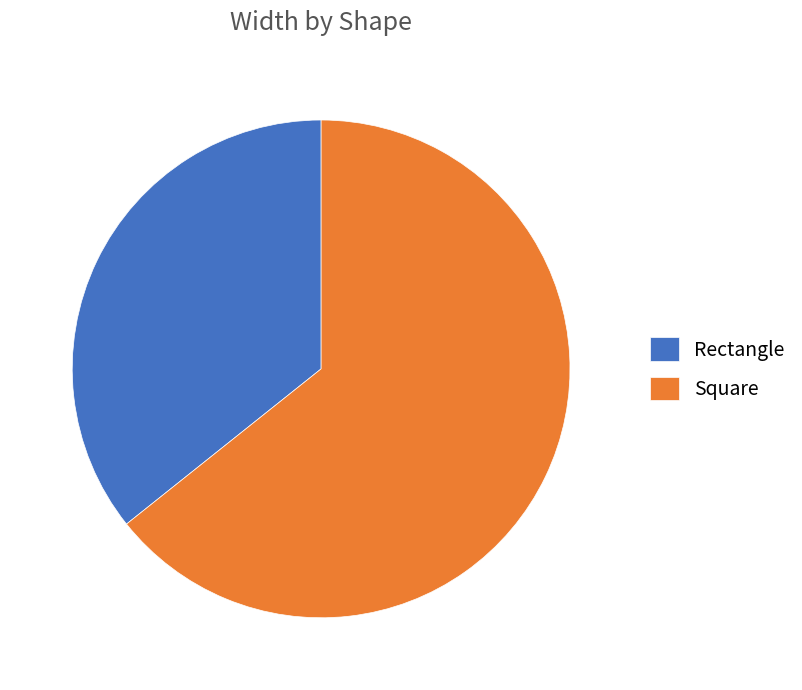

Count the number of slices in the pie.

2